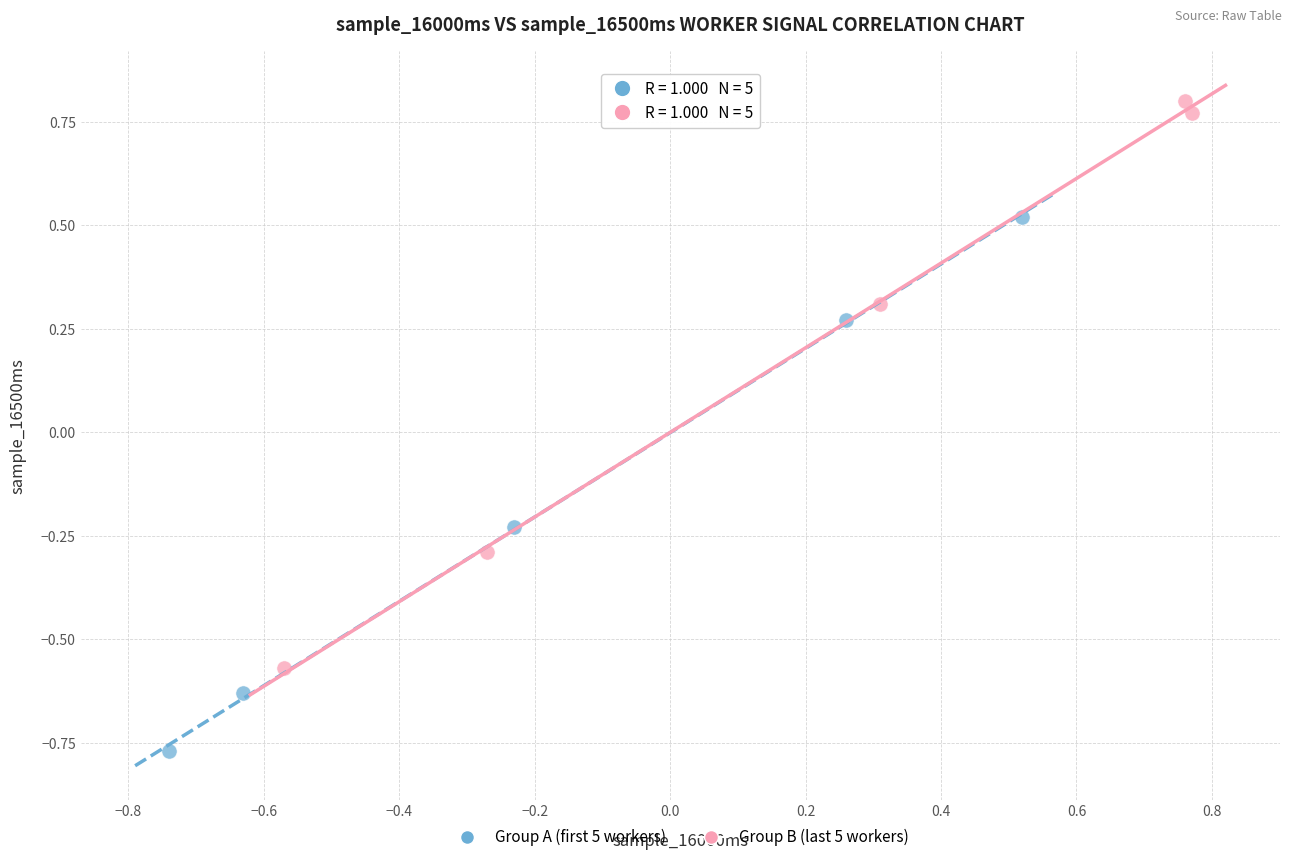

Which series contains the lowest Y value?

Group A (first 5 workers)